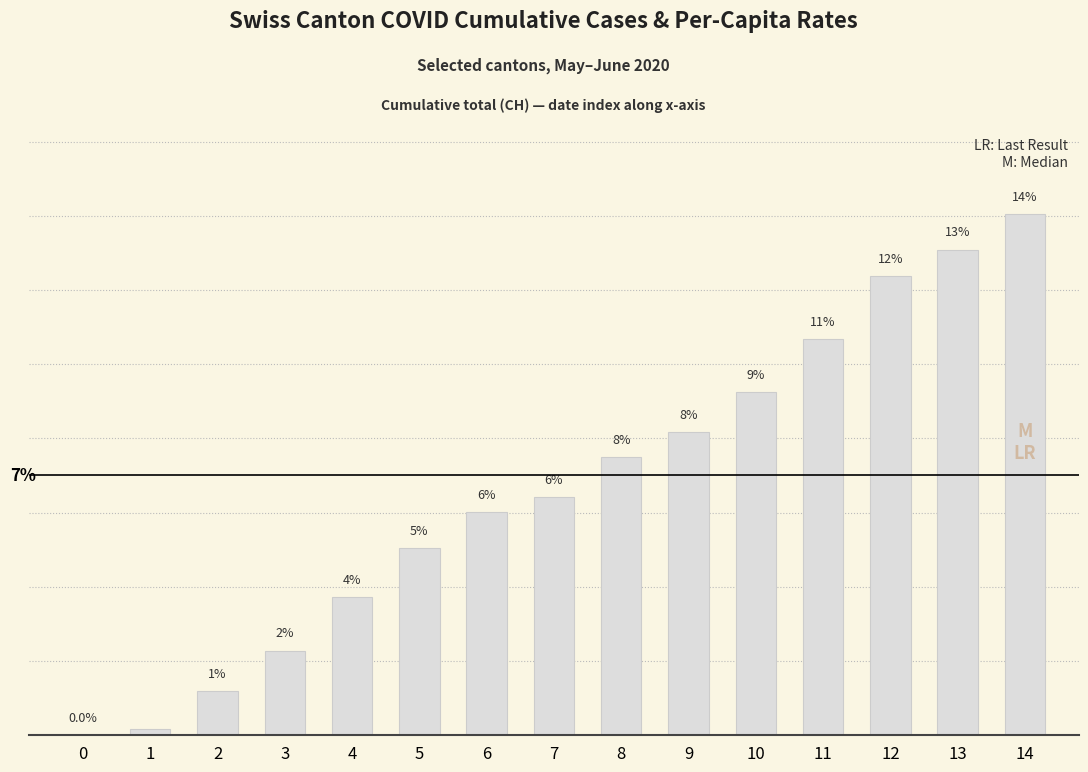

Does the chart contain any negative values?

No